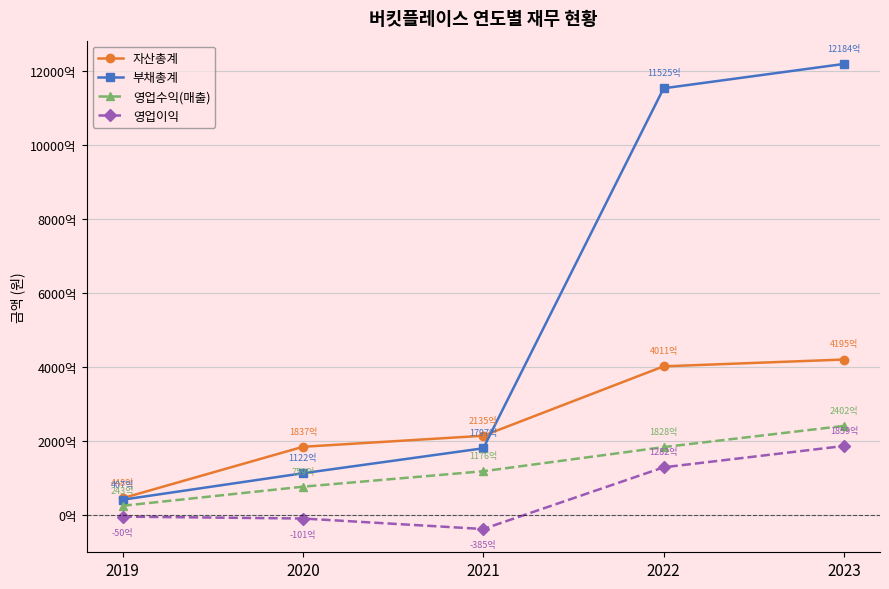

True or false: 영업수익(매출) and 자산총계 cross at least once.

False